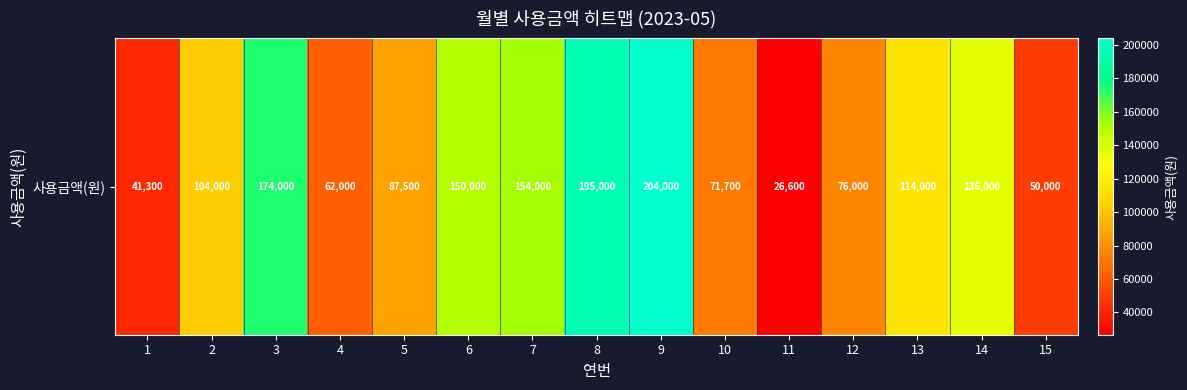

What is the greatest value displayed?

204000